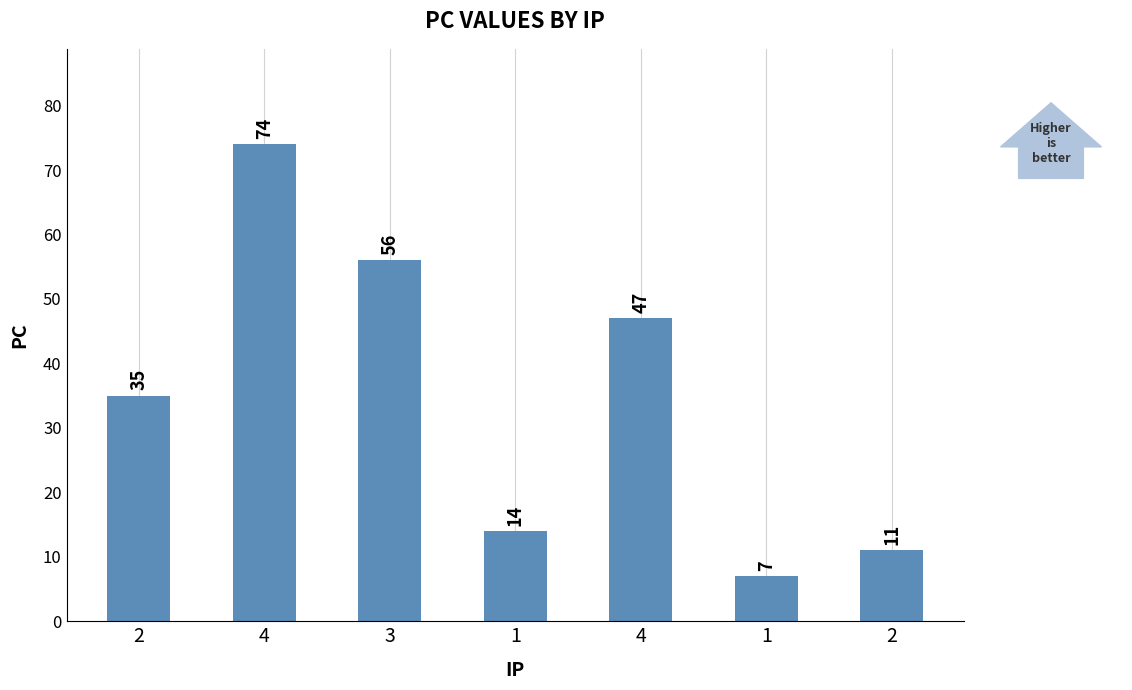

List the labels in order of value, smallest first.

1, 2, 1, 2, 4, 3, 4